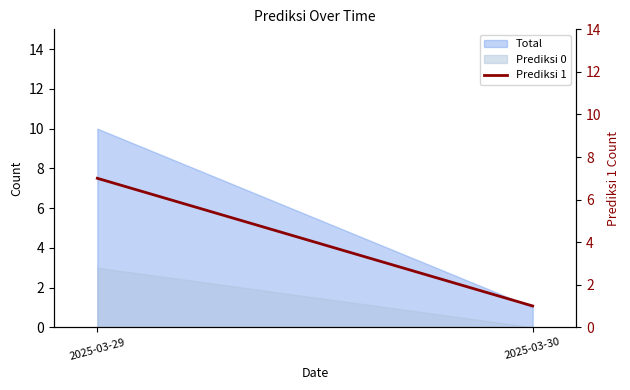

At which category does the chart reach its minimum across all series?

2025-03-30